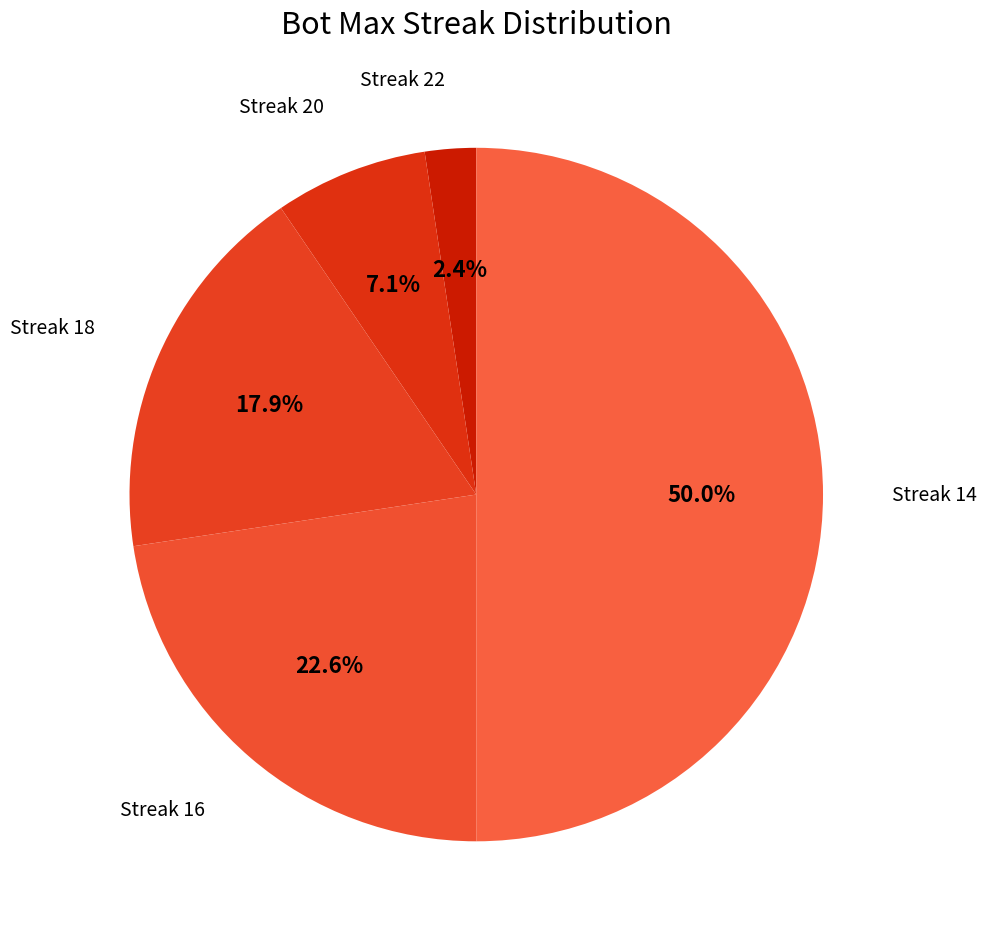

How many slices are in this pie chart?

5